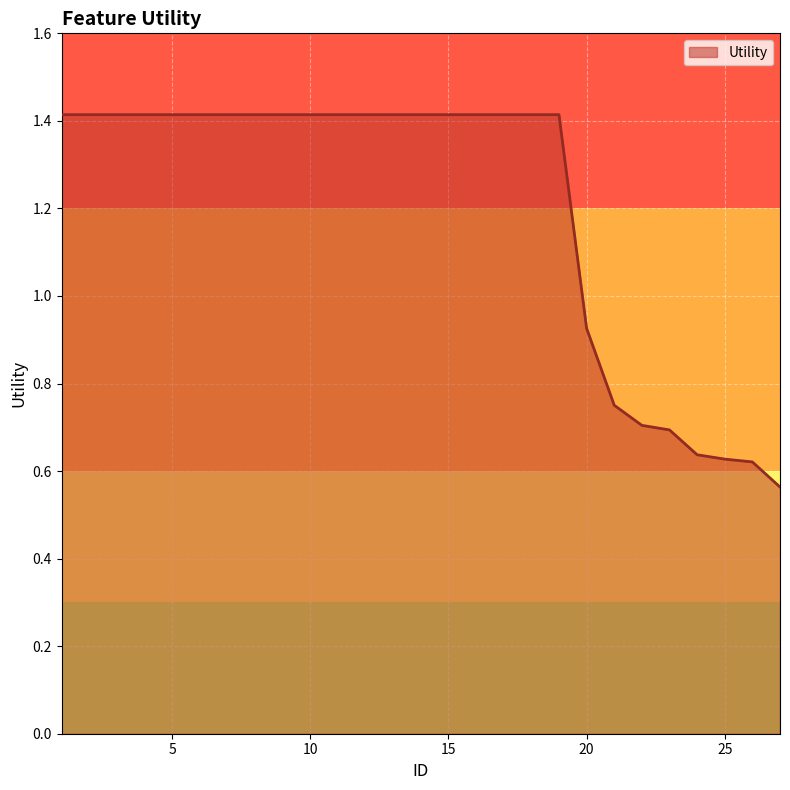

What is the greatest value displayed?

1.4